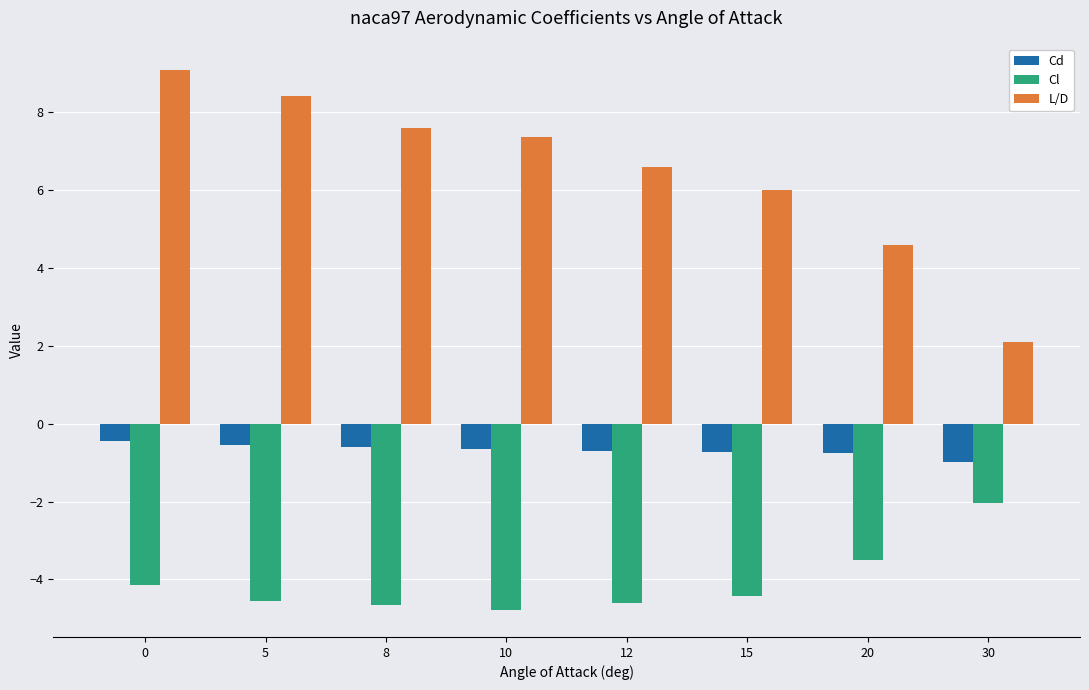

Which category has the lowest value in the Cd series?

30